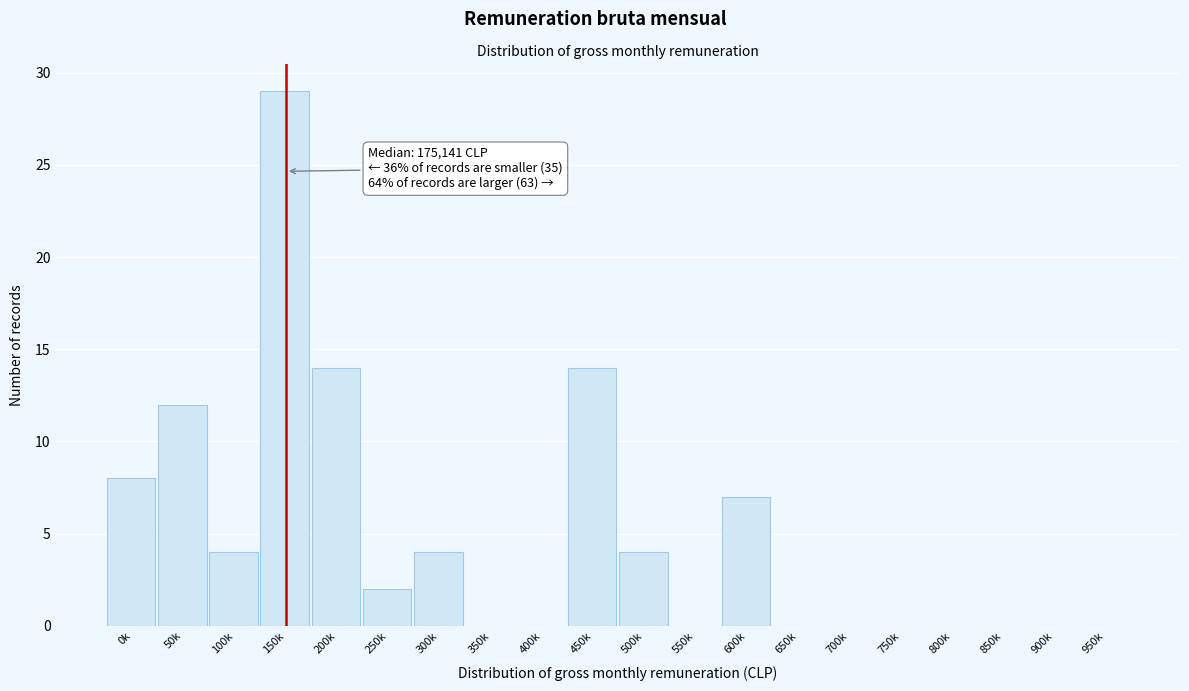

Reading left to right, transcribe all the data shown in this chart.

0k=8	50k=12	100k=4	150k=29	200k=14	250k=2	300k=4	350k=0	400k=0	450k=14	500k=4	550k=0	600k=7	650k=0	700k=0	750k=0	800k=0	850k=0	900k=0	950k=0